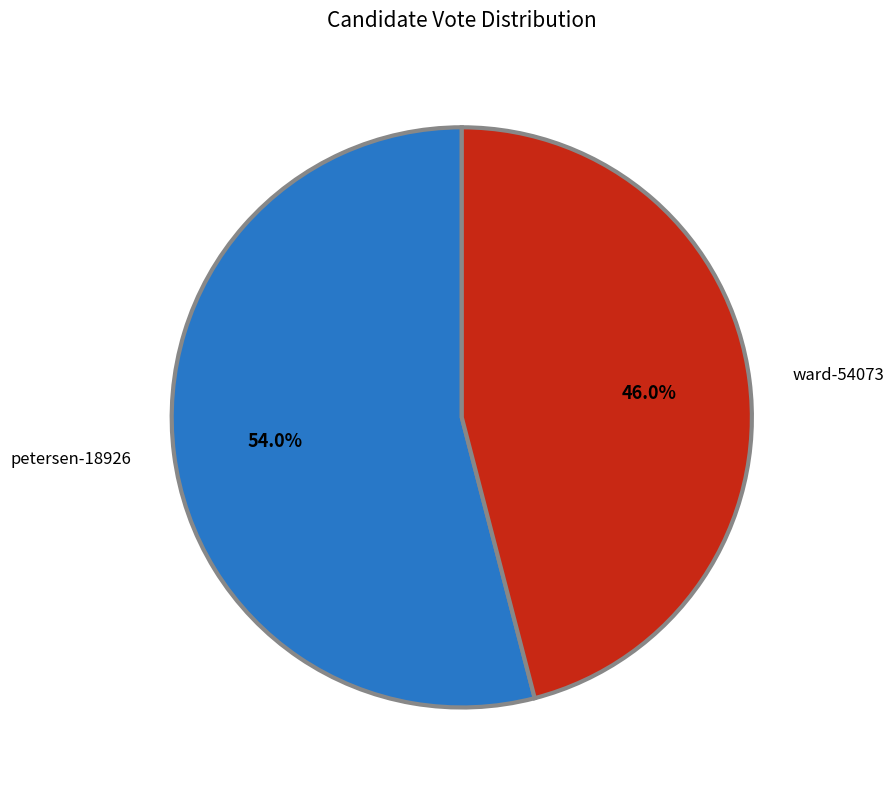

How many segments does this pie chart have?

2